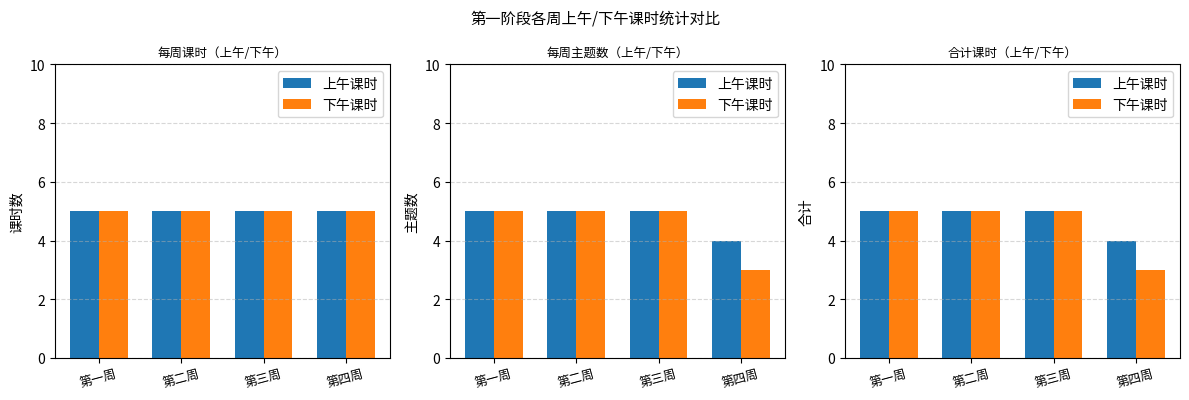

Is the value of 上午课时 at 第三周 greater than the value of 下午课时 at 第二周?

No